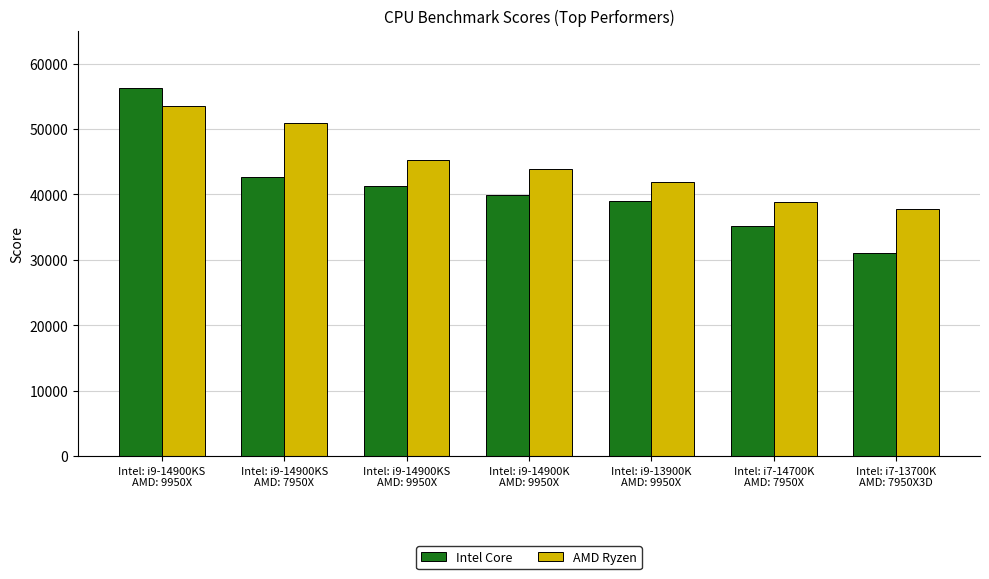

What is the difference between the second highest and minimum values in the Intel Core series?

11576